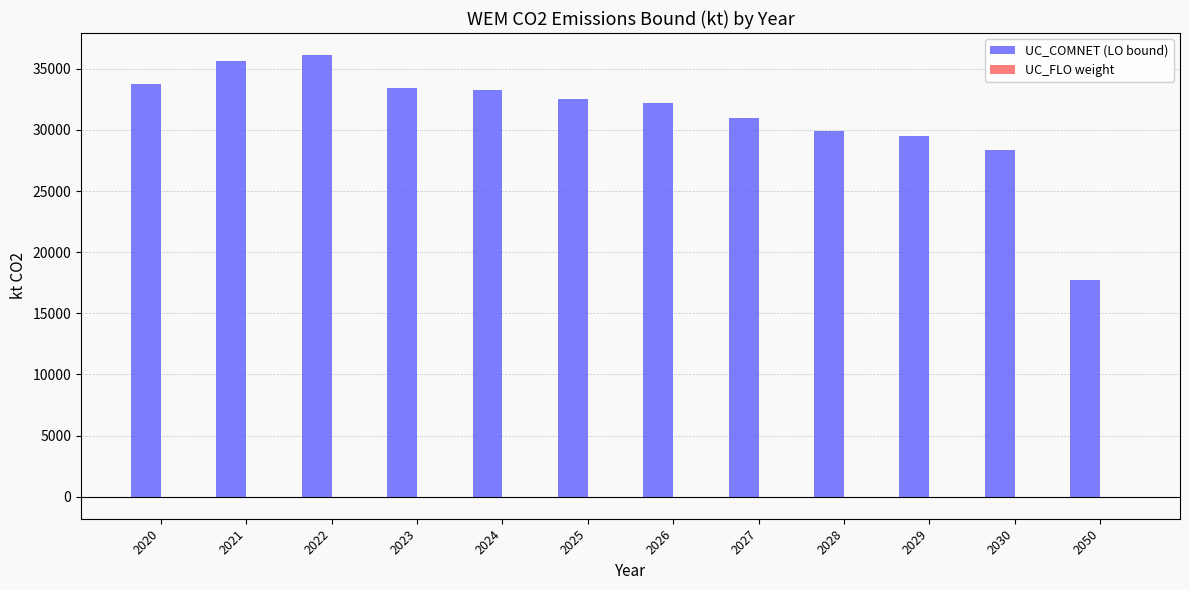

What is the sum of all UC_COMNET (LO bound) values?

373420.3